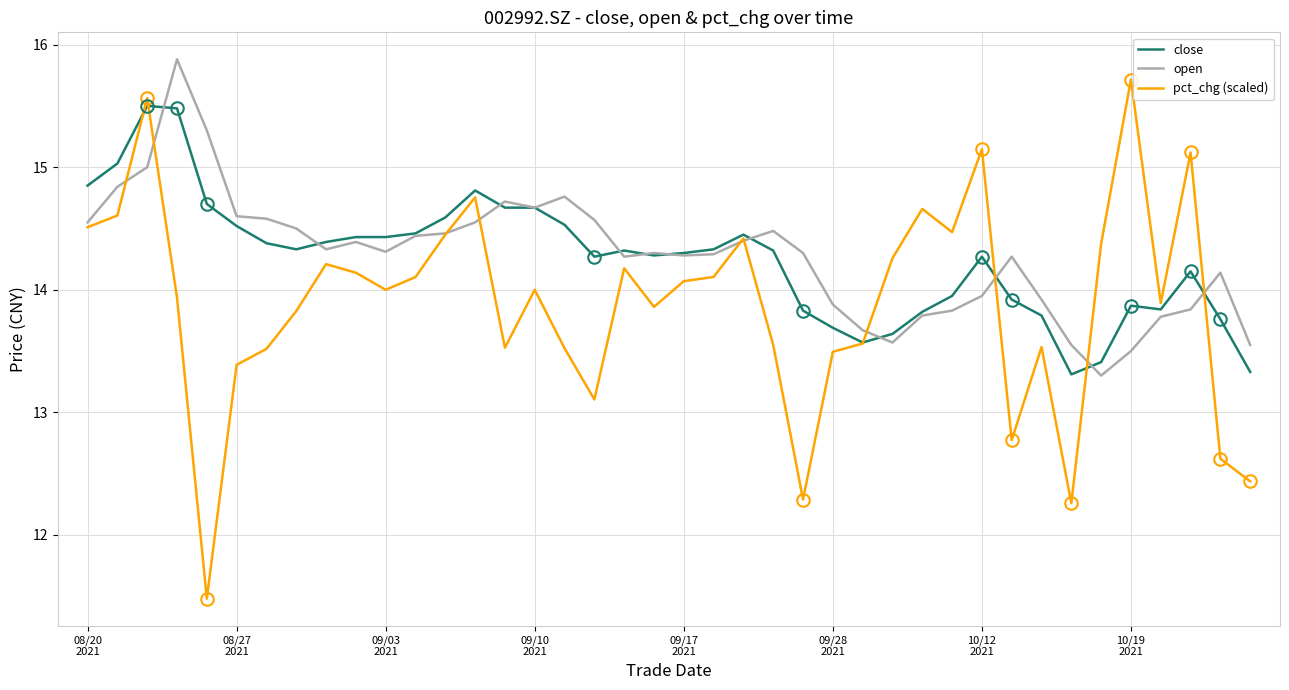

Which series has the widest spread of values?

pct_chg (scaled)